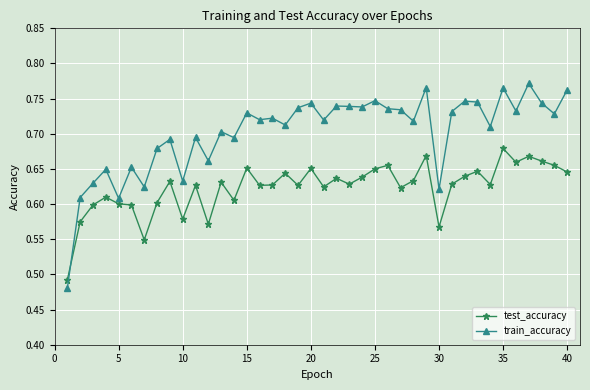

Which series has the largest range (max minus min)?

train_accuracy